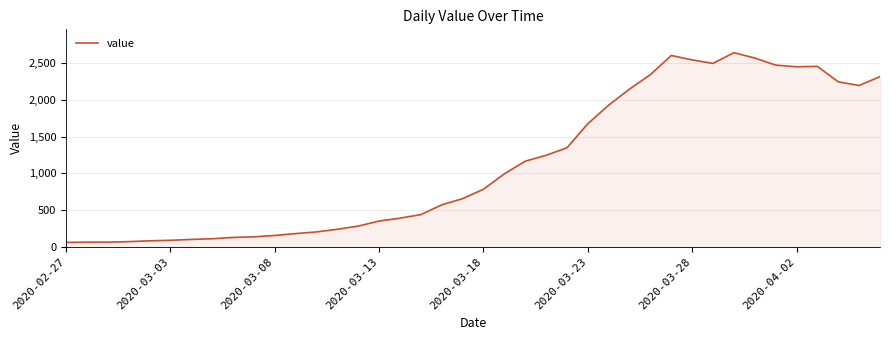

True or false: the data has more than 0 interior local peaks.

True